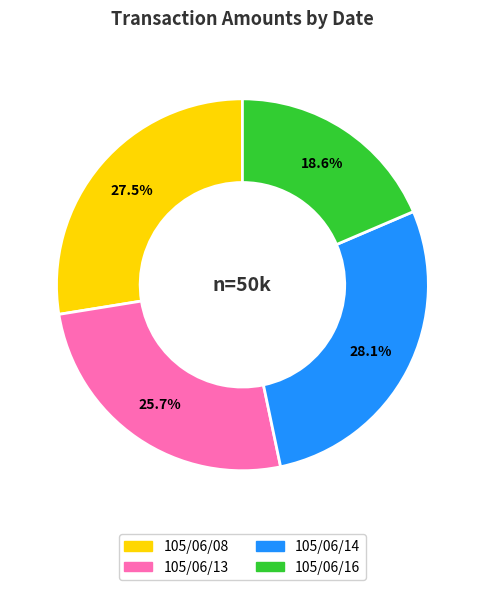

Which category has the smallest portion of the pie?

105/06/16